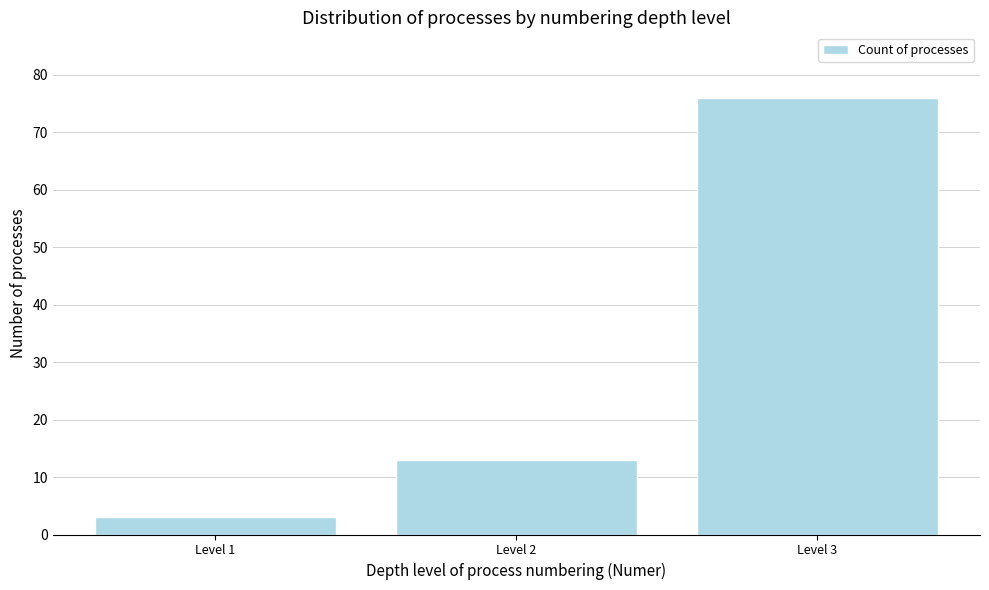

Reading right to left, transcribe all the data shown in this chart.

Level 3=76	Level 2=13	Level 1=3